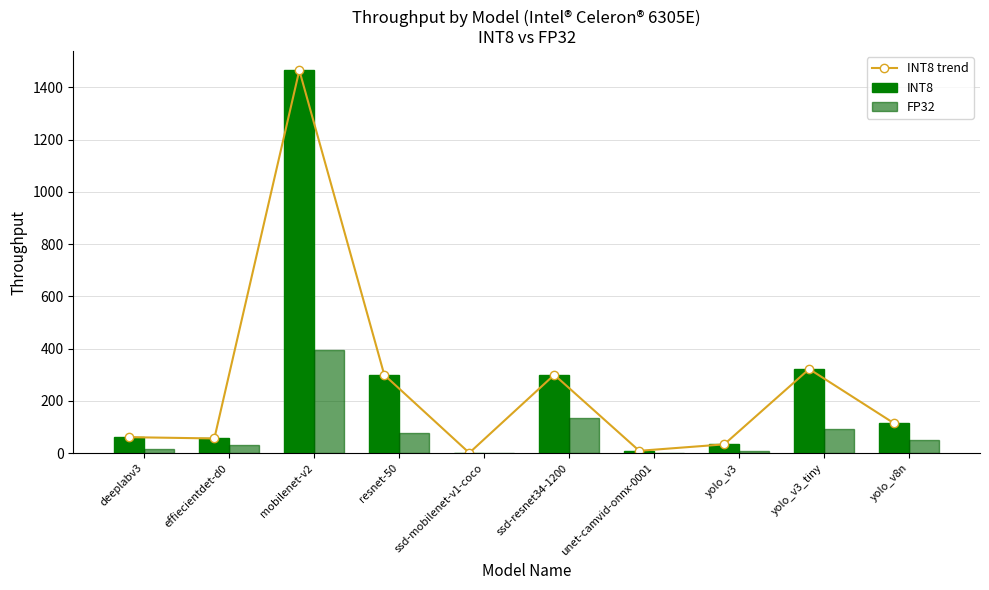

The value of INT8 trend at yolo_v8n is 114.0. True or false?

True